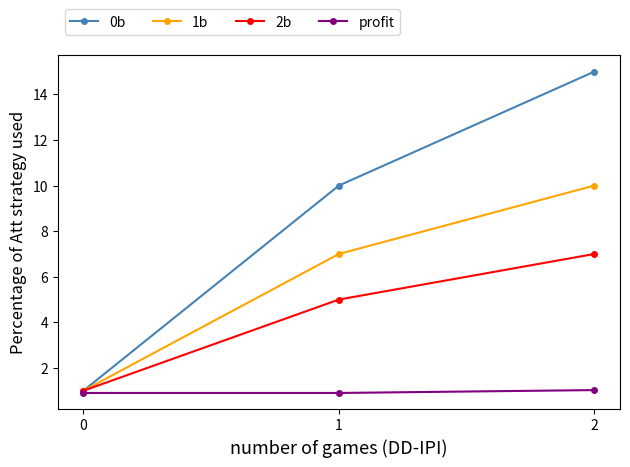

Rank the series by their average value, from lowest to highest.

profit, 2b, 1b, 0b